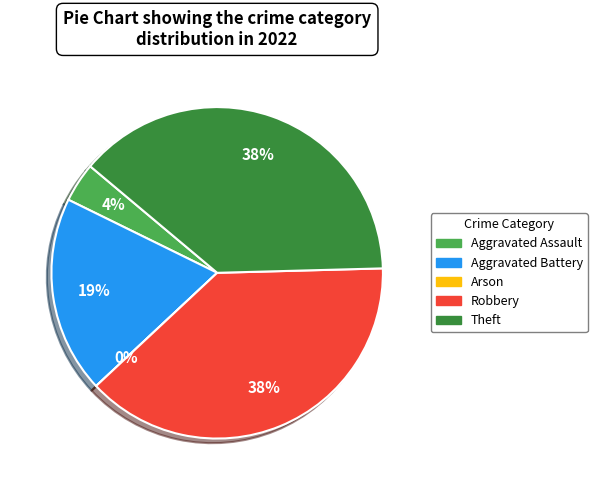

The Aggravated Battery slice represents 32% of the pie. True or false?

False